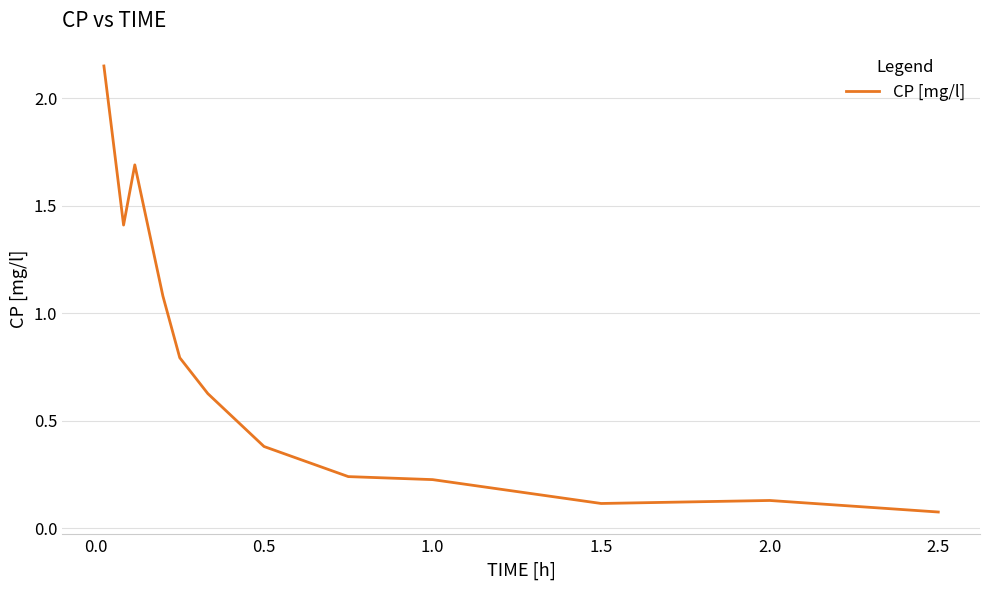

What is the difference between the maximum and minimum values?

2.1